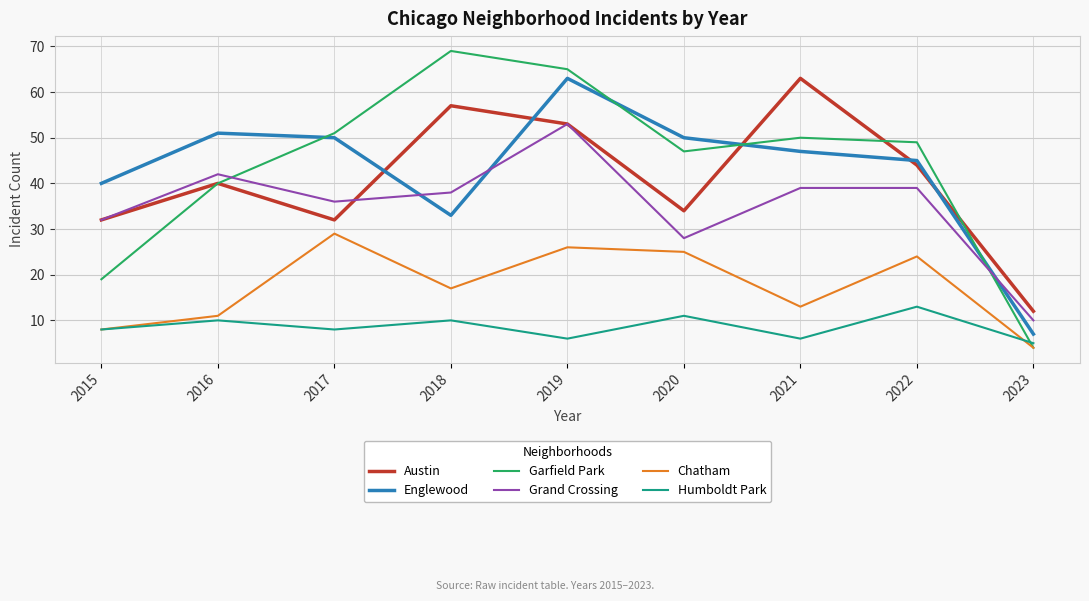

The Englewood series shows 7 at 2023. True or false?

True